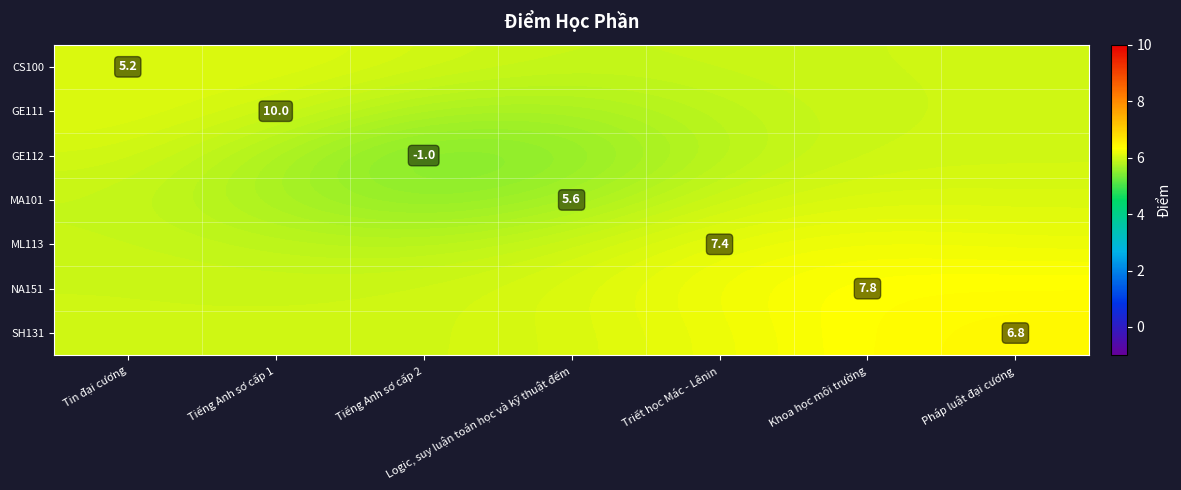

What is the lowest value of the CS100 series?

5.9